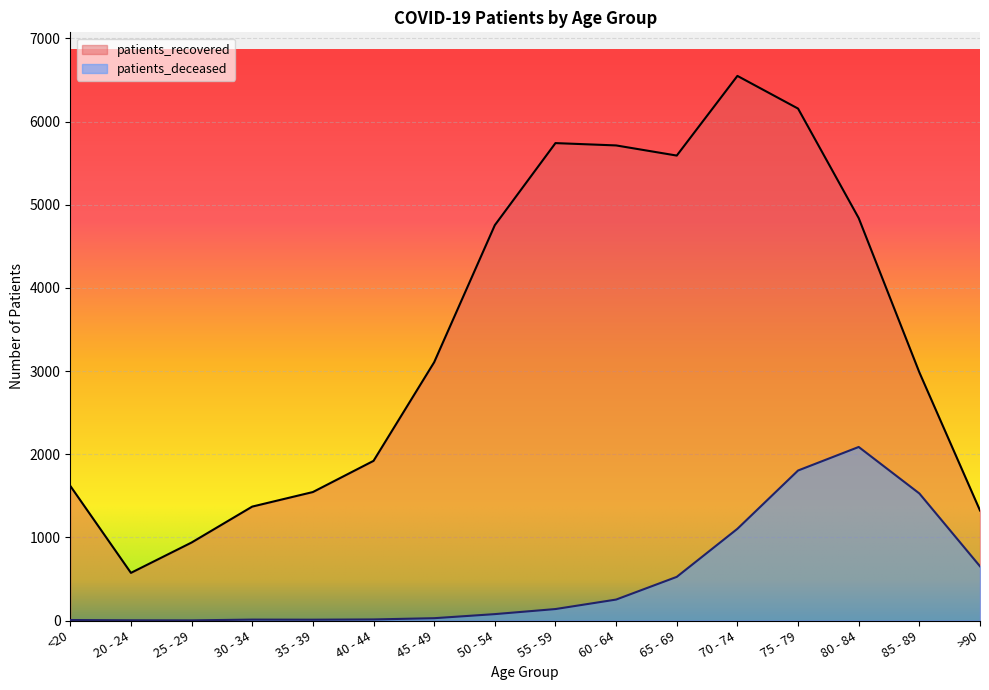

Reading left to right, transcribe all the data shown in this chart.

patients_recovered: <20=1619	20 - 24=573	25 - 29=938	30 - 34=1370	35 - 39=1545	40 - 44=1920	45 - 49=3106	50 - 54=4754	55 - 59=5741	60 - 64=5713	65 - 69=5591	70 - 74=6549	75 - 79=6156	80 - 84=4839	85 - 89=2984	>90=1323
patients_deceased: <20=6	20 - 24=3	25 - 29=2	30 - 34=11	35 - 39=10	40 - 44=13	45 - 49=28	50 - 54=77	55 - 59=138	60 - 64=252	65 - 69=525	70 - 74=1103	75 - 79=1804	80 - 84=2087	85 - 89=1528	>90=652